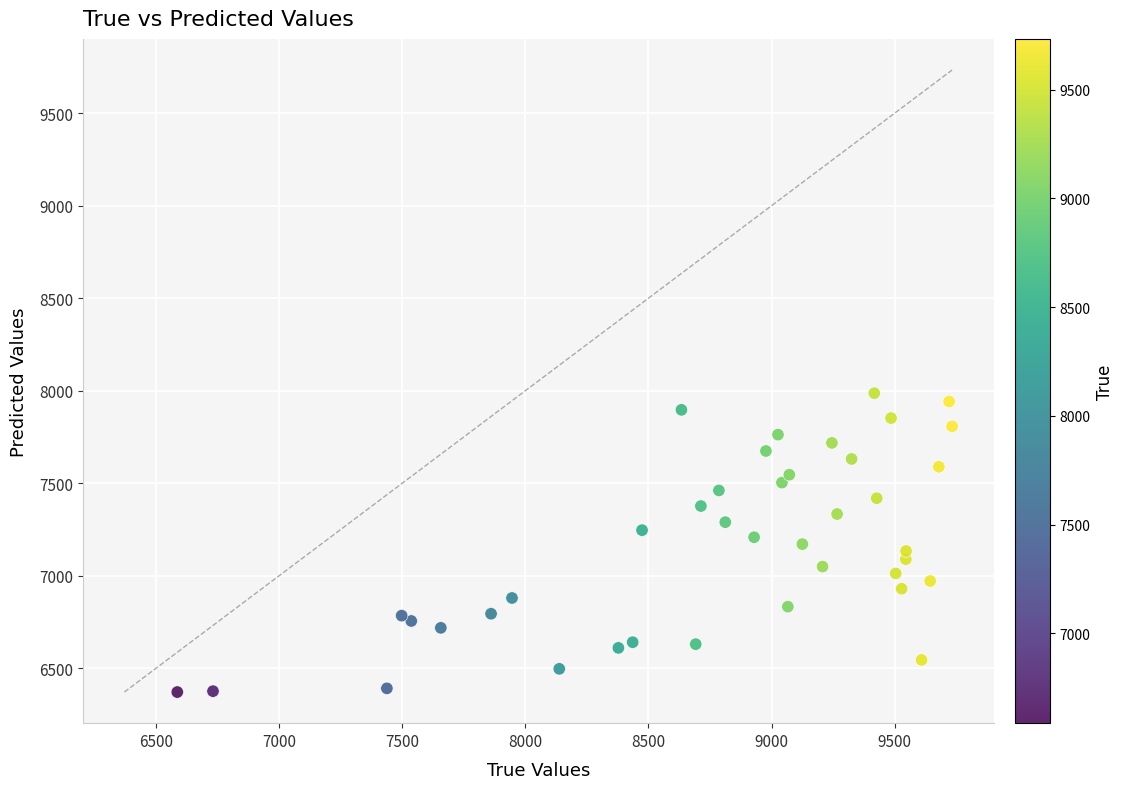

What is the range of X values (max minus min)?

3146.0